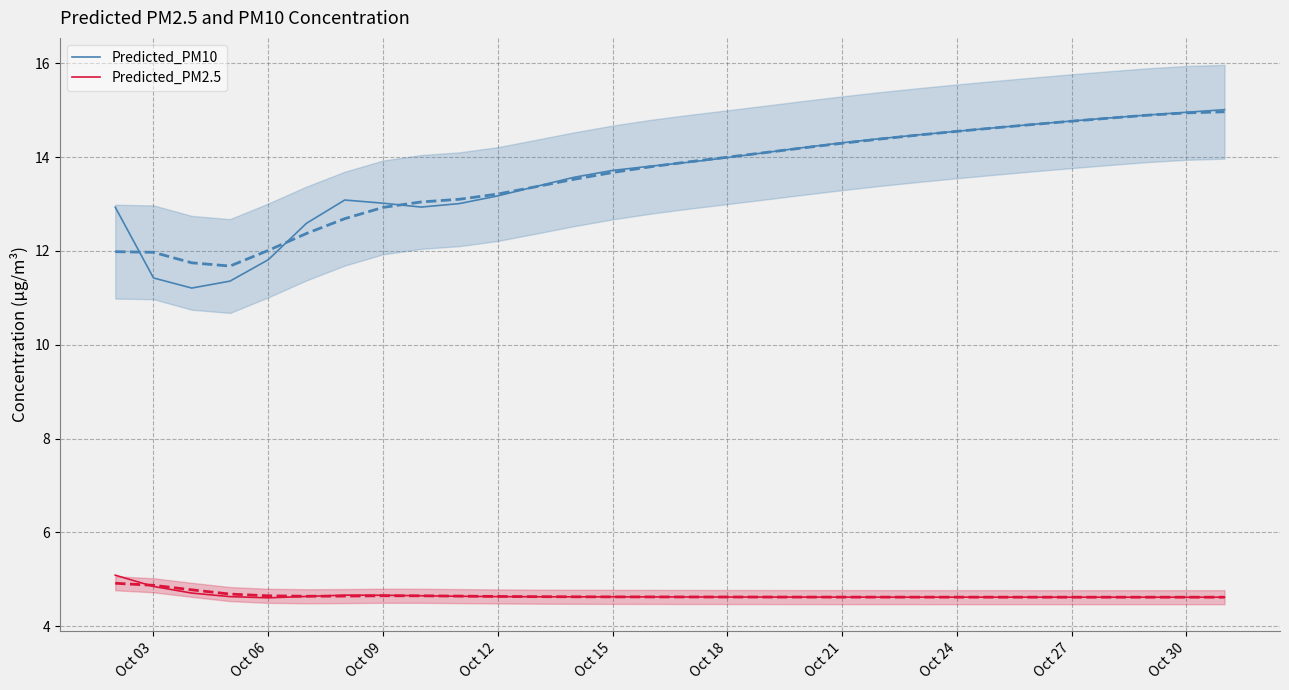

How many lines are shown in the chart?

2